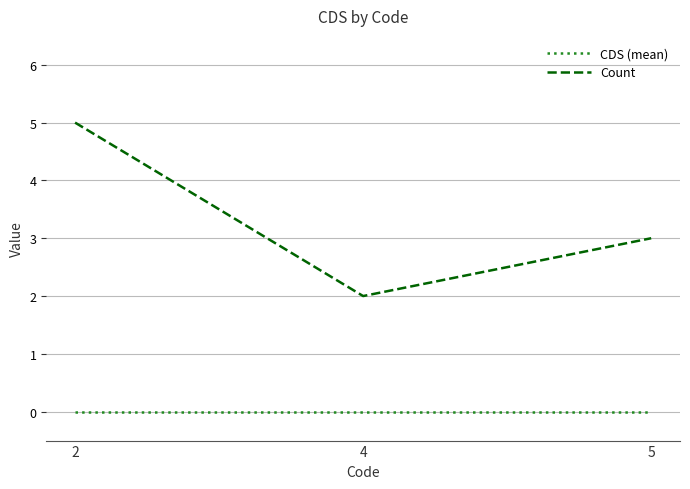

How many series are shown in this chart?

2